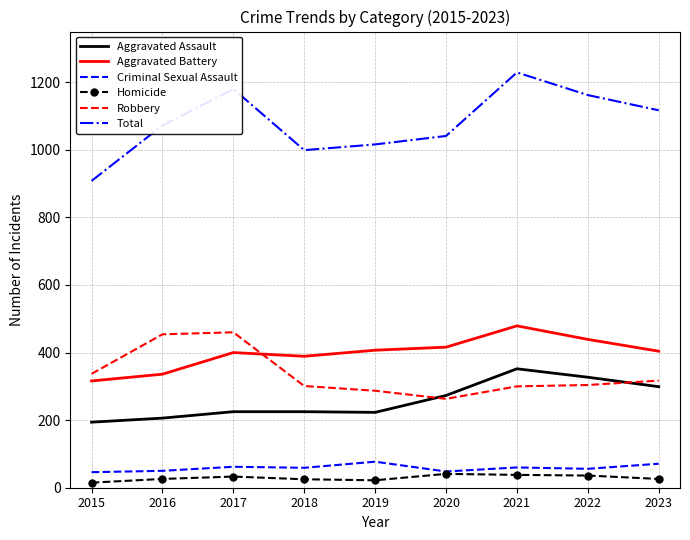

Which series has the largest range (max minus min)?

Total